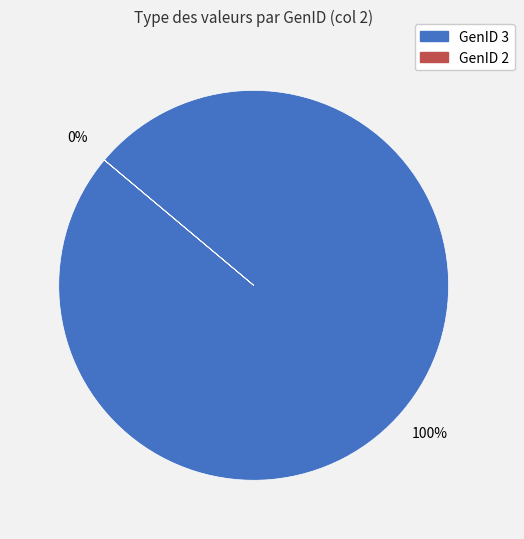

Does GenID 2 account for over 50% of the chart?

No